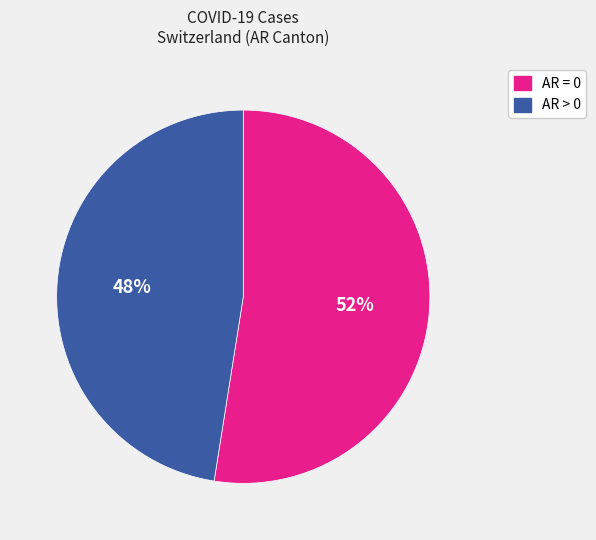

Is there any slice that represents more than half of the pie?

Yes